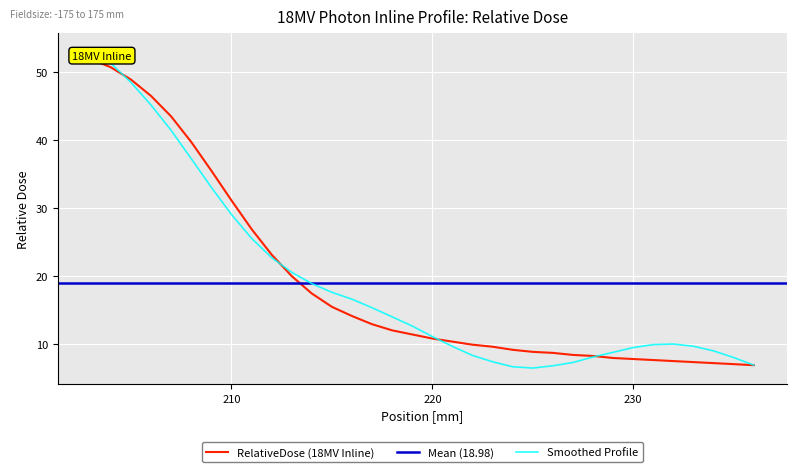

Which category has the highest value across all series?

203